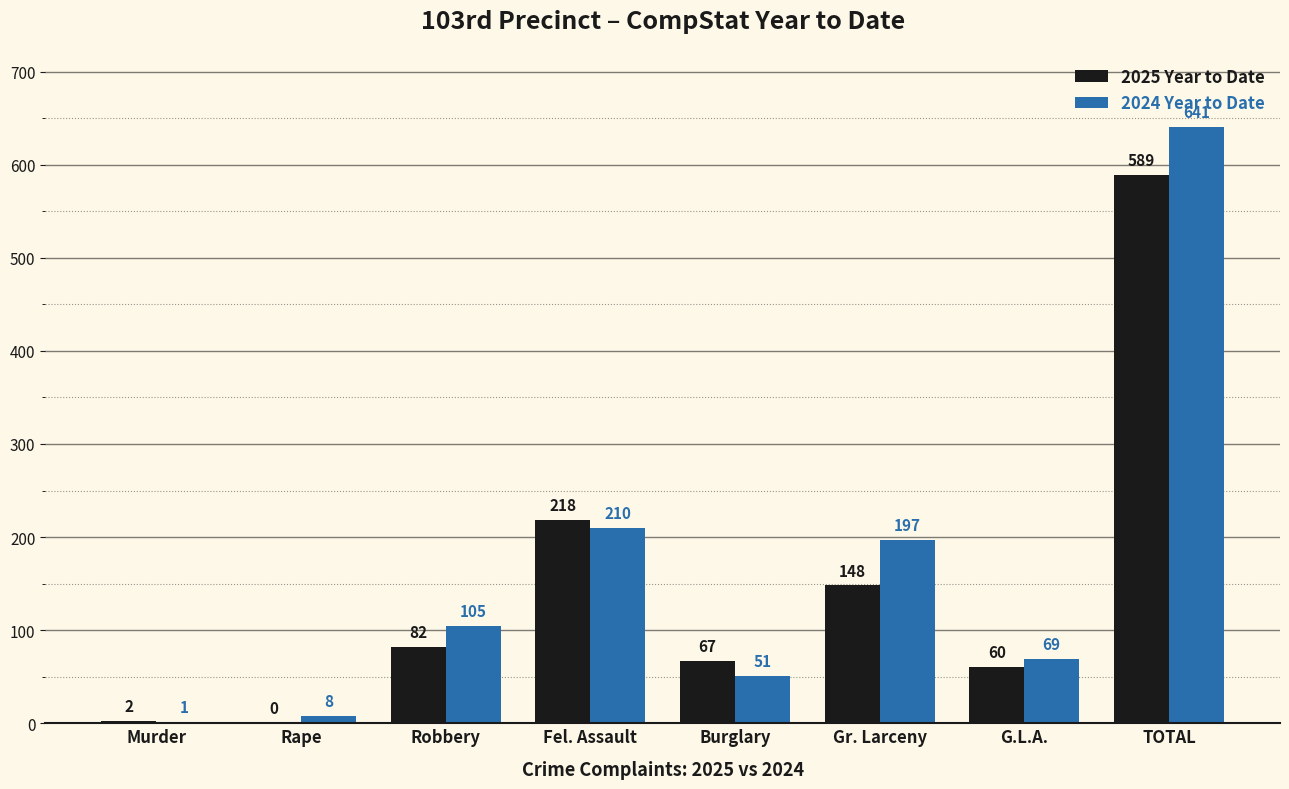

Which series changed the most between Rape and Fel. Assault?

2025 Year to Date